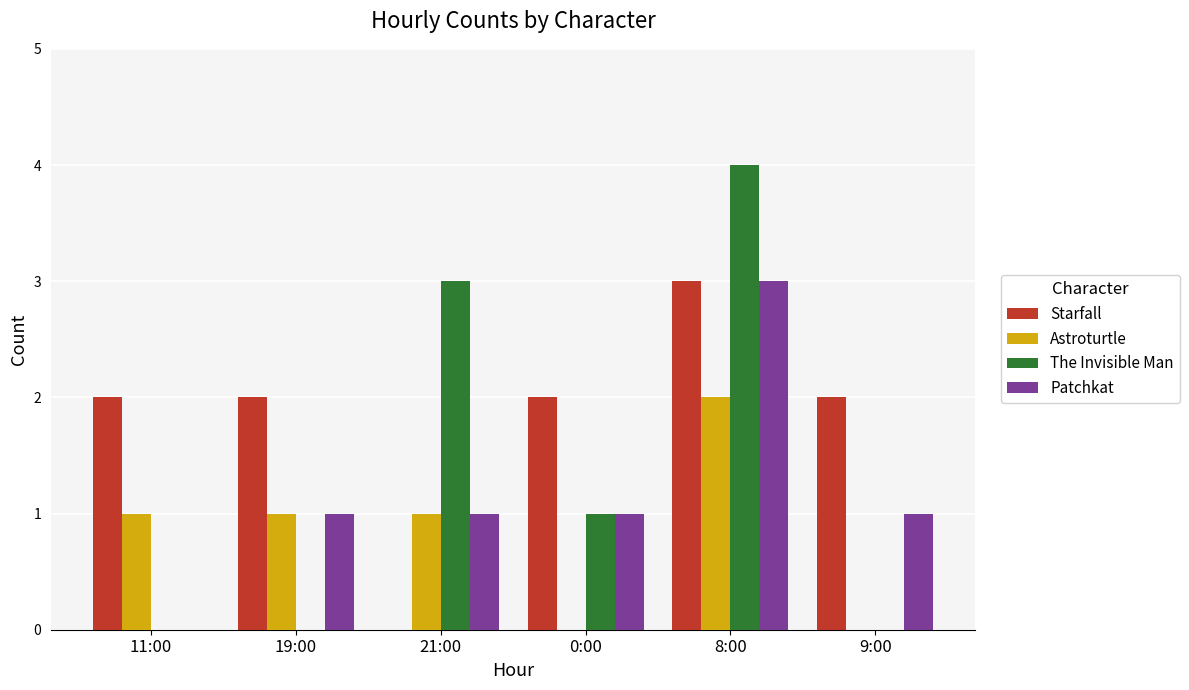

What is the maximum value shown in the chart?

4